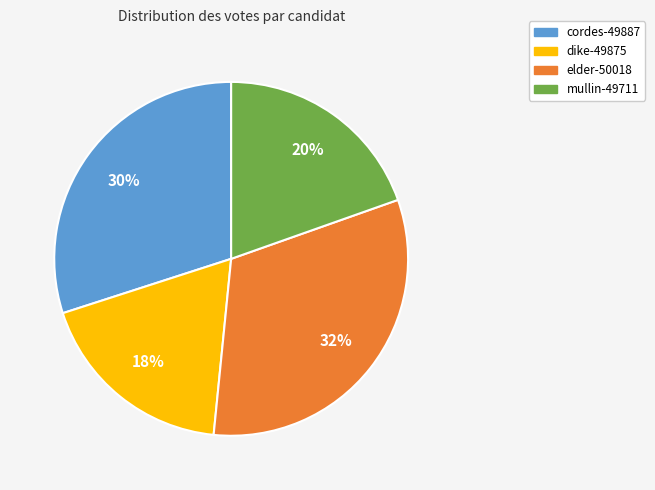

Which has a higher value, elder-50018 or mullin-49711?

elder-50018